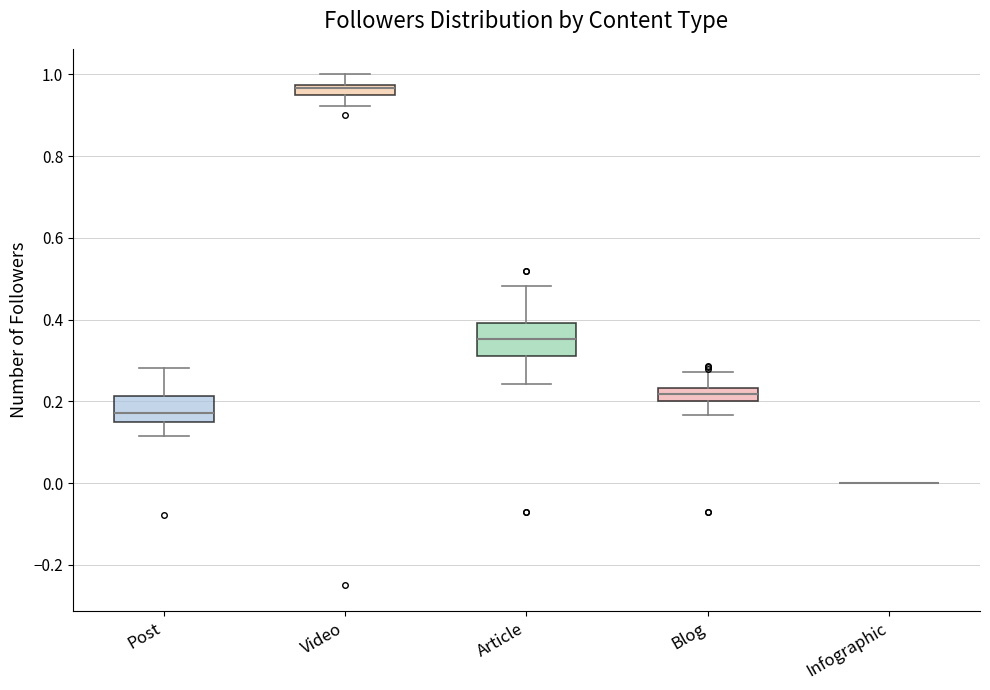

Where is the lower edge of the box for Article on the y-axis? The values are not printed on the chart, so give them approximately, as read against the axis.

0.32